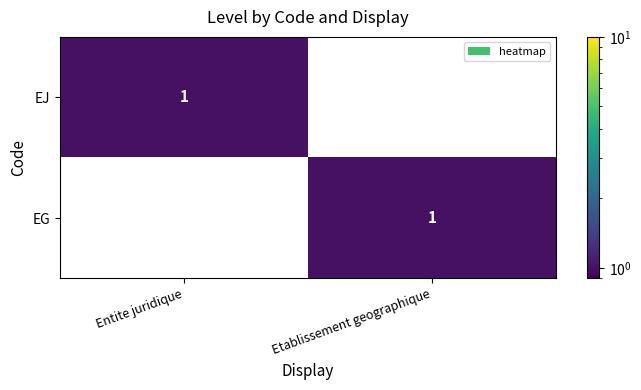

Where is EJ nearest to the value 0?

Etablissement geographique